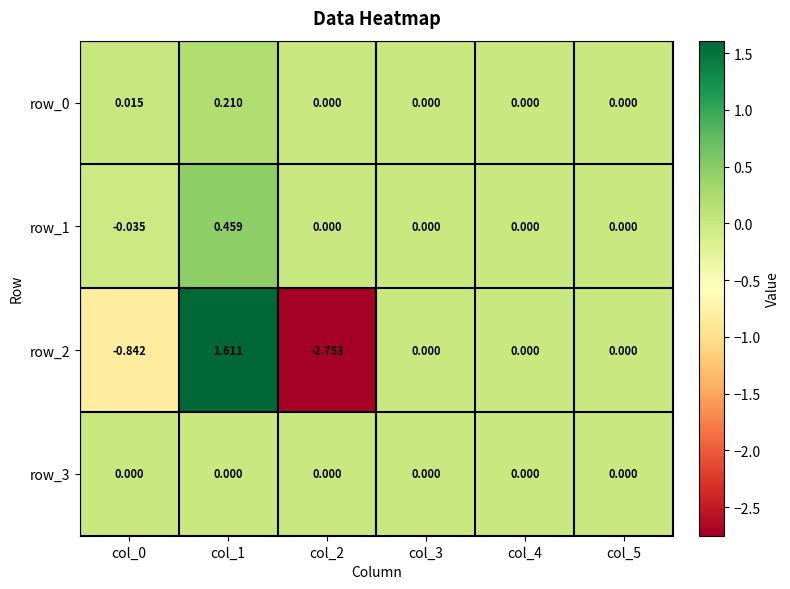

What is the lowest value of the row_2 series?

-2.8